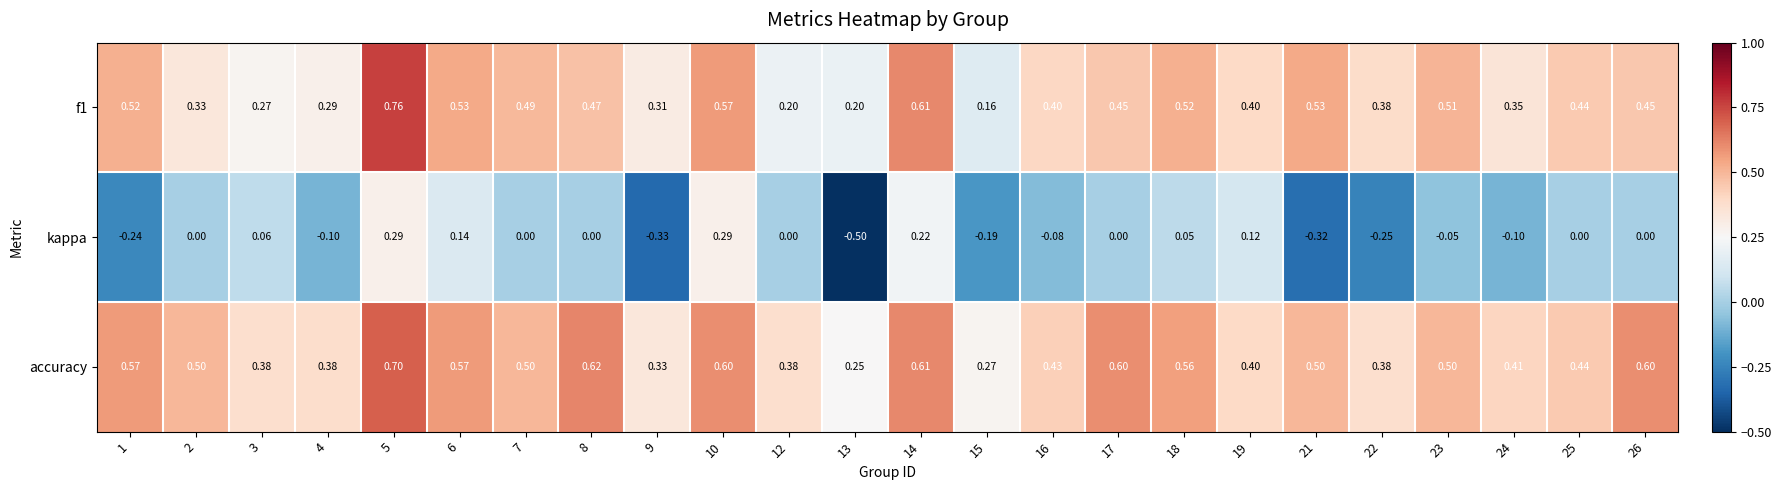

Which series has the largest total across all categories?

accuracy